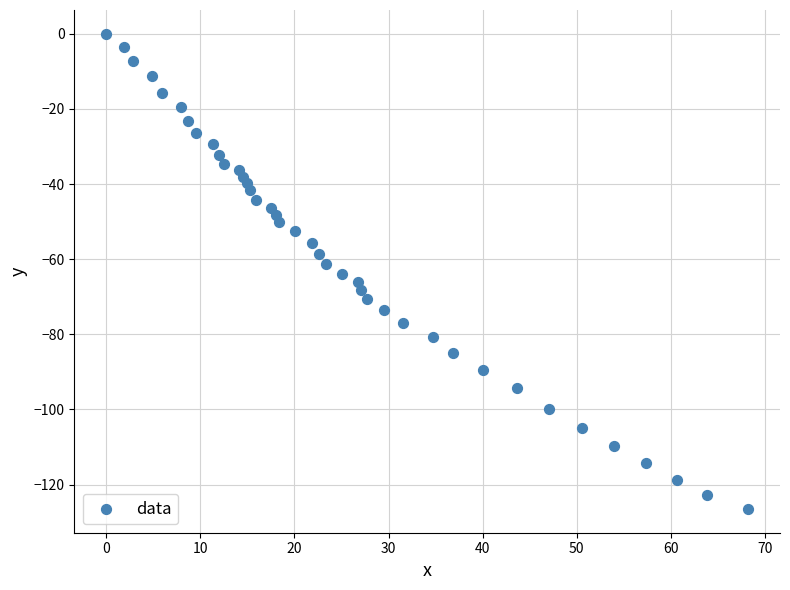

What is the range of Y values (max minus min)?

126.5